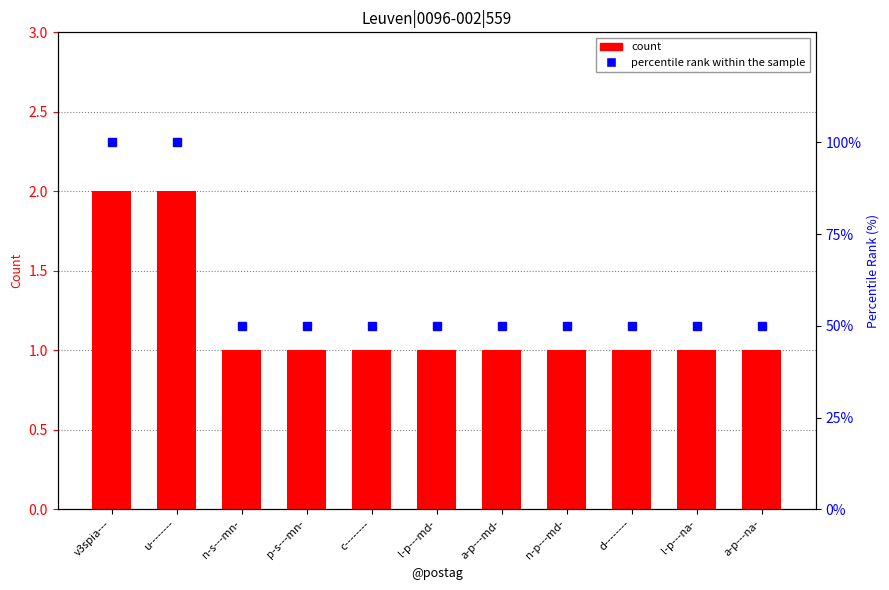

List the labels in order of percentile rank within the sample value, largest first.

v3spia---, u--------, n-s---mn-, p-s---mn-, c--------, l-p---md-, a-p---md-, n-p---md-, d--------, l-p---na-, a-p---na-